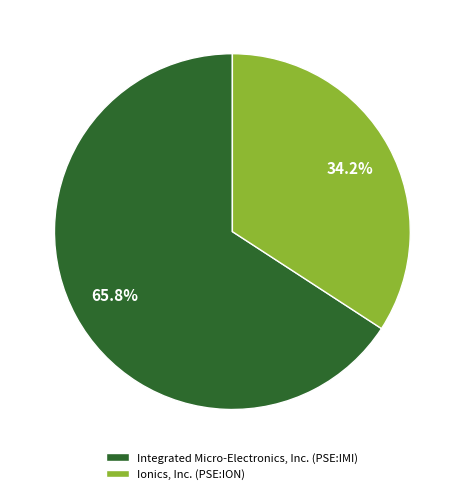

Which slice represents more than half of the pie?

Integrated Micro-Electronics, Inc.